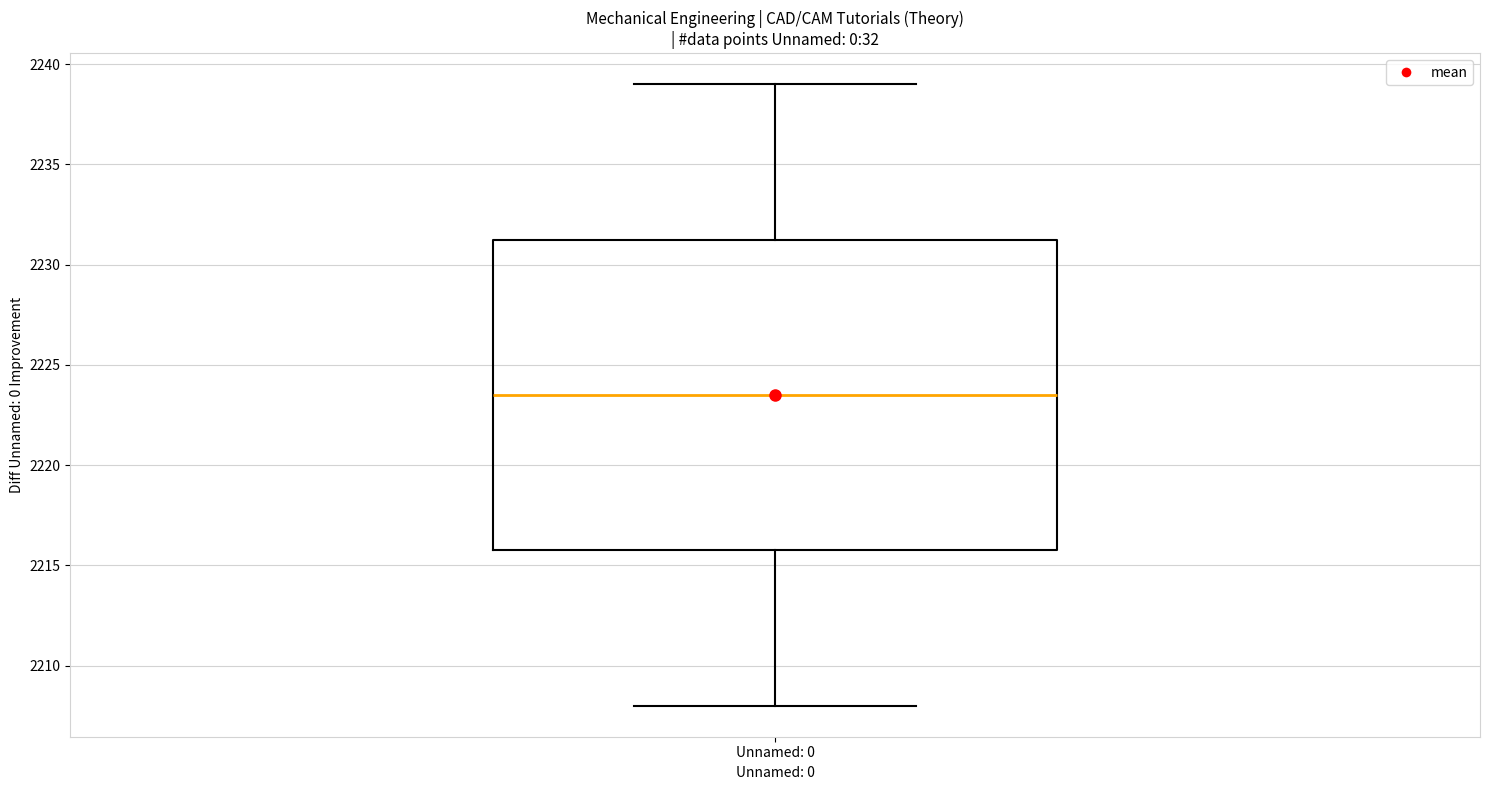

Read this box plot against the y-axis: the position of the median line, the range covered by the box, and the ends of both whiskers. The values are not printed on the chart, so give them approximately, as read against the axis.

median 2223.5, box 2216.0 to 2231.5, whiskers 2208.0 to 2239.0